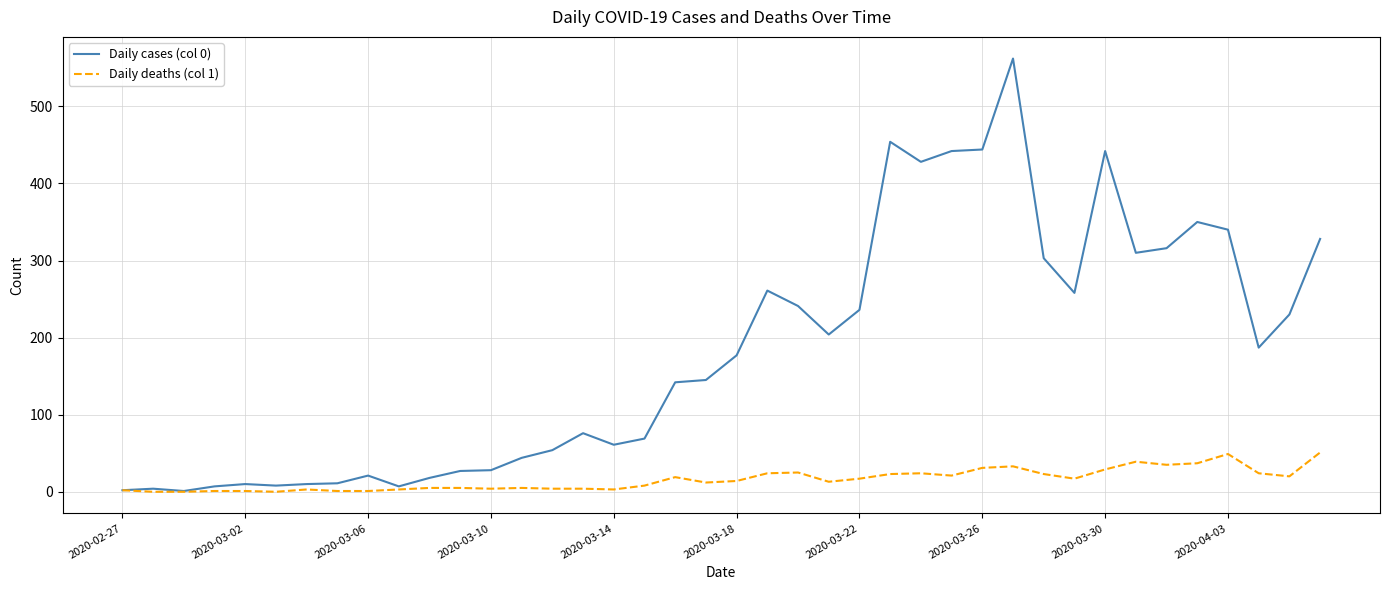

Which series has the largest total across all categories?

Daily cases (col 0)